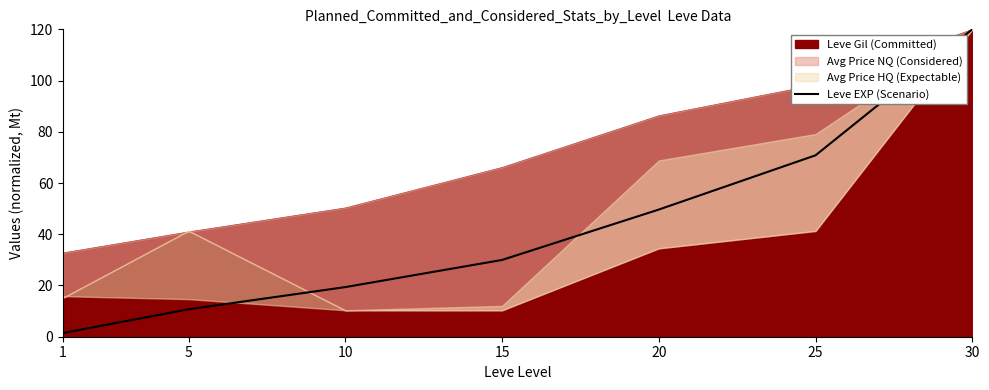

What is the maximum value for Leve EXP (Scenario)?

120.0